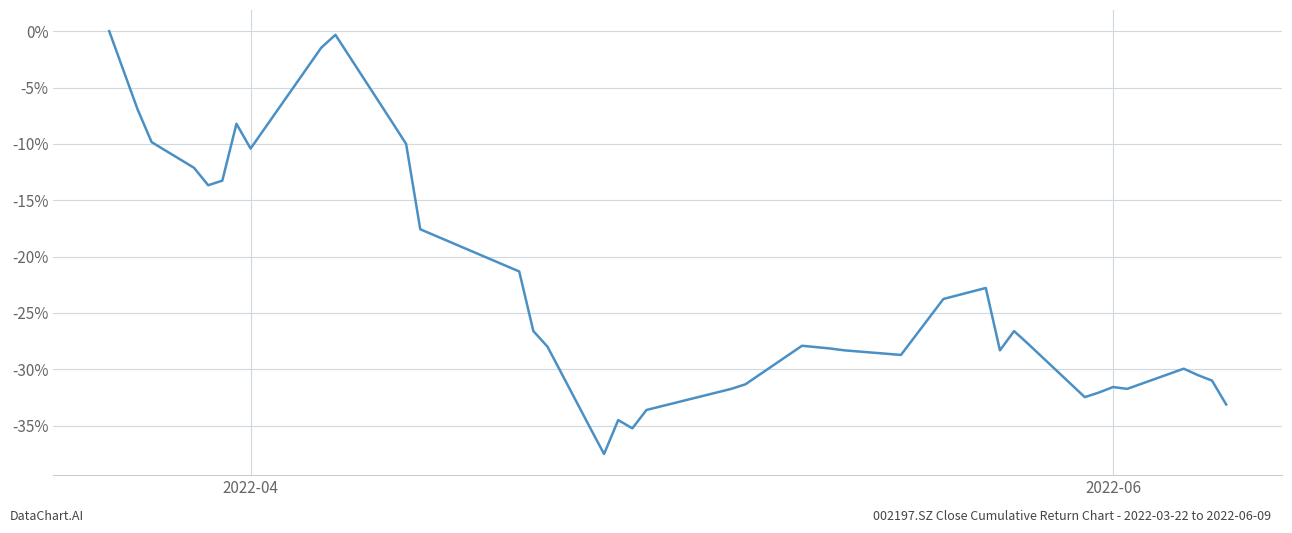

What is the difference between the maximum and minimum values?

37.5